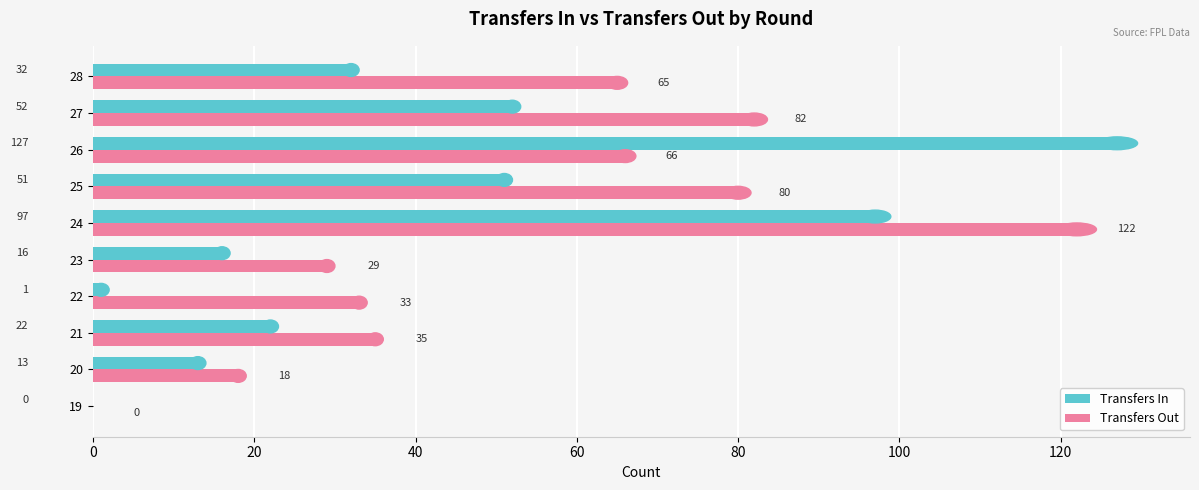

Is it true that Transfers In equals 11 at 21?

False